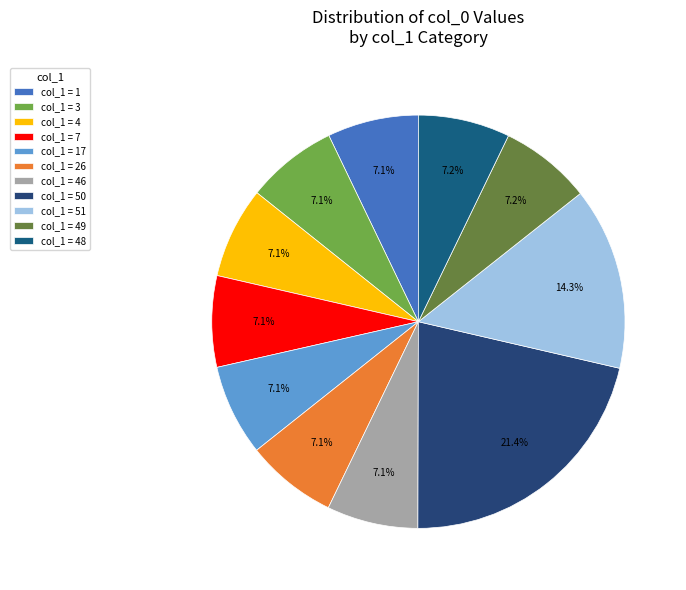

How many slices are in this pie chart?

11